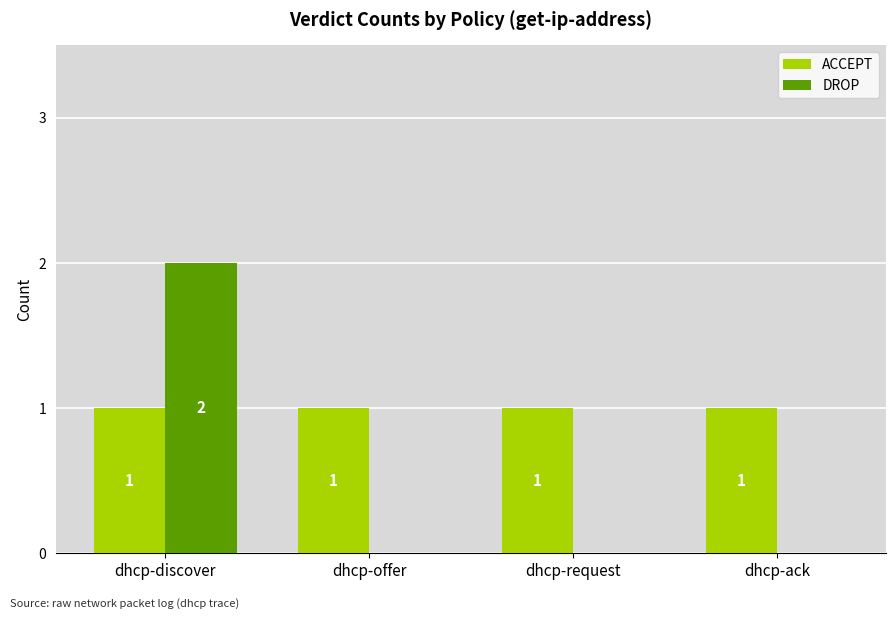

Which series has the widest spread of values?

DROP